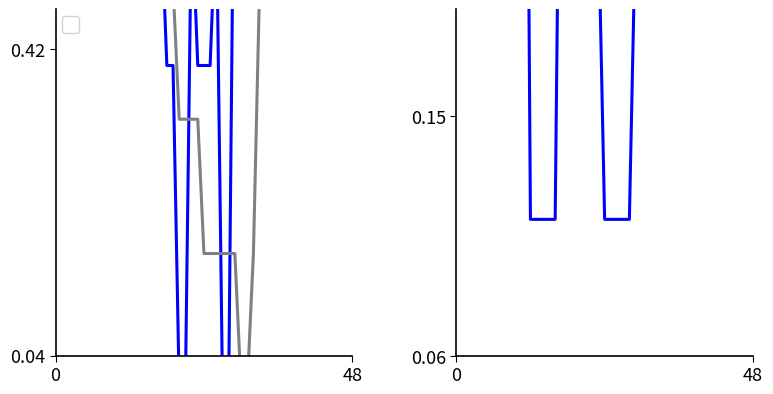

How many data points does each series have?

40